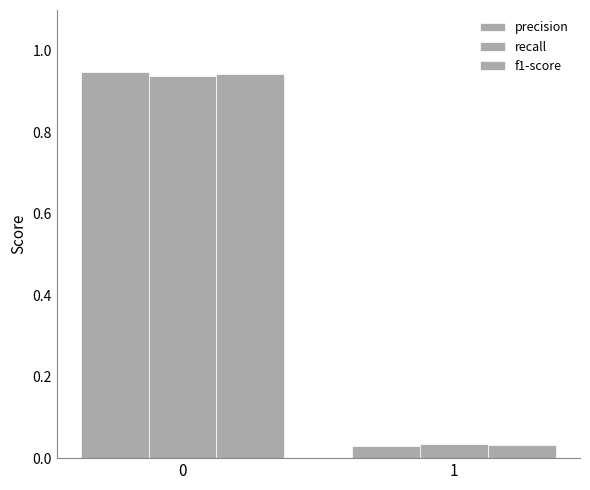

Which category has the lowest value in the f1-score series?

1